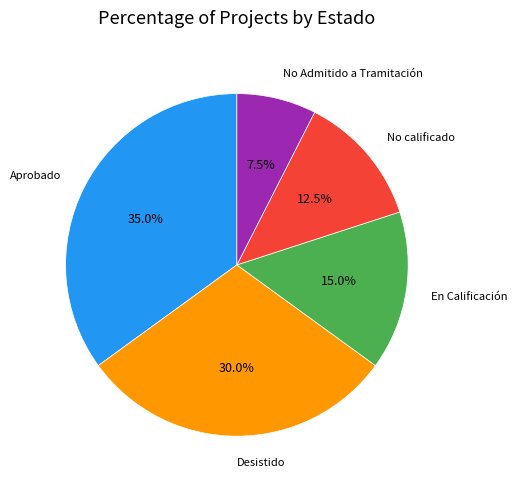

Does any single category account for the majority?

No